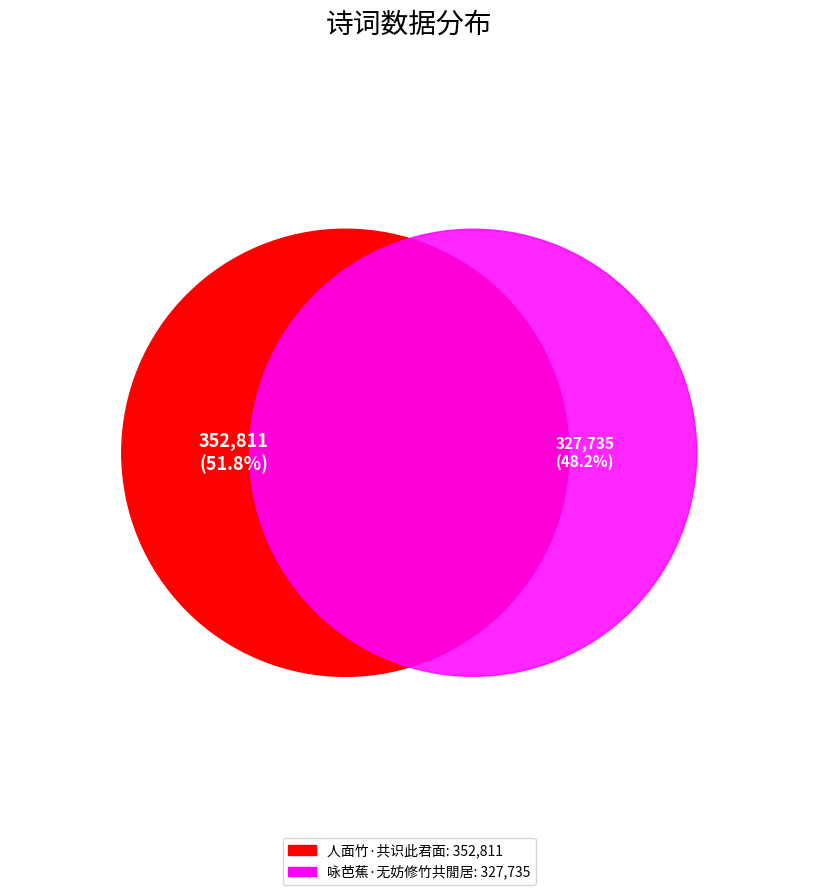

Which category has the biggest portion of the pie?

人面竹·共识此君面